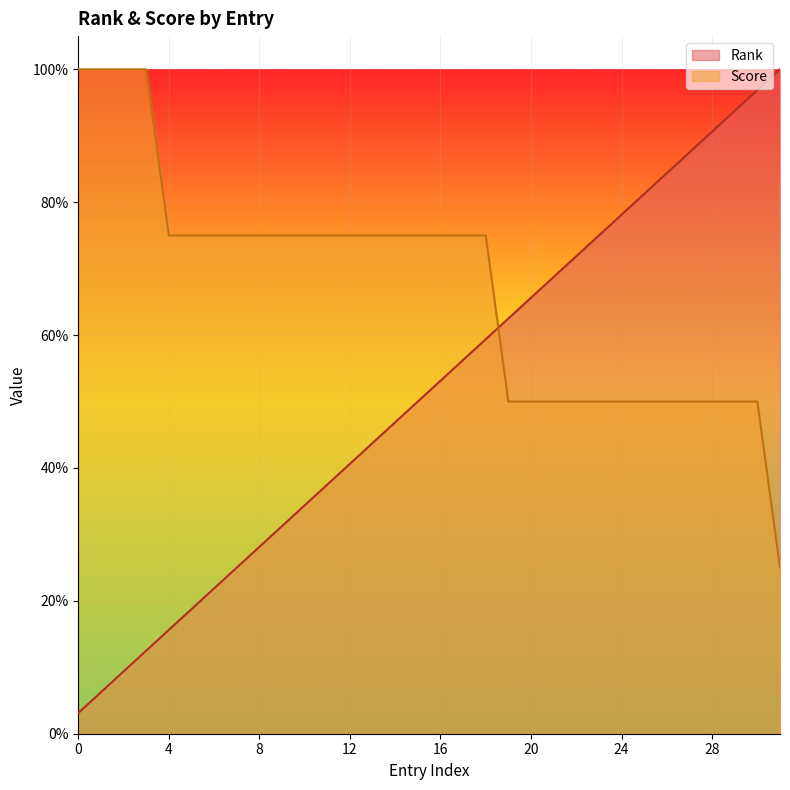

Which has a higher value, 31 or 7?

31